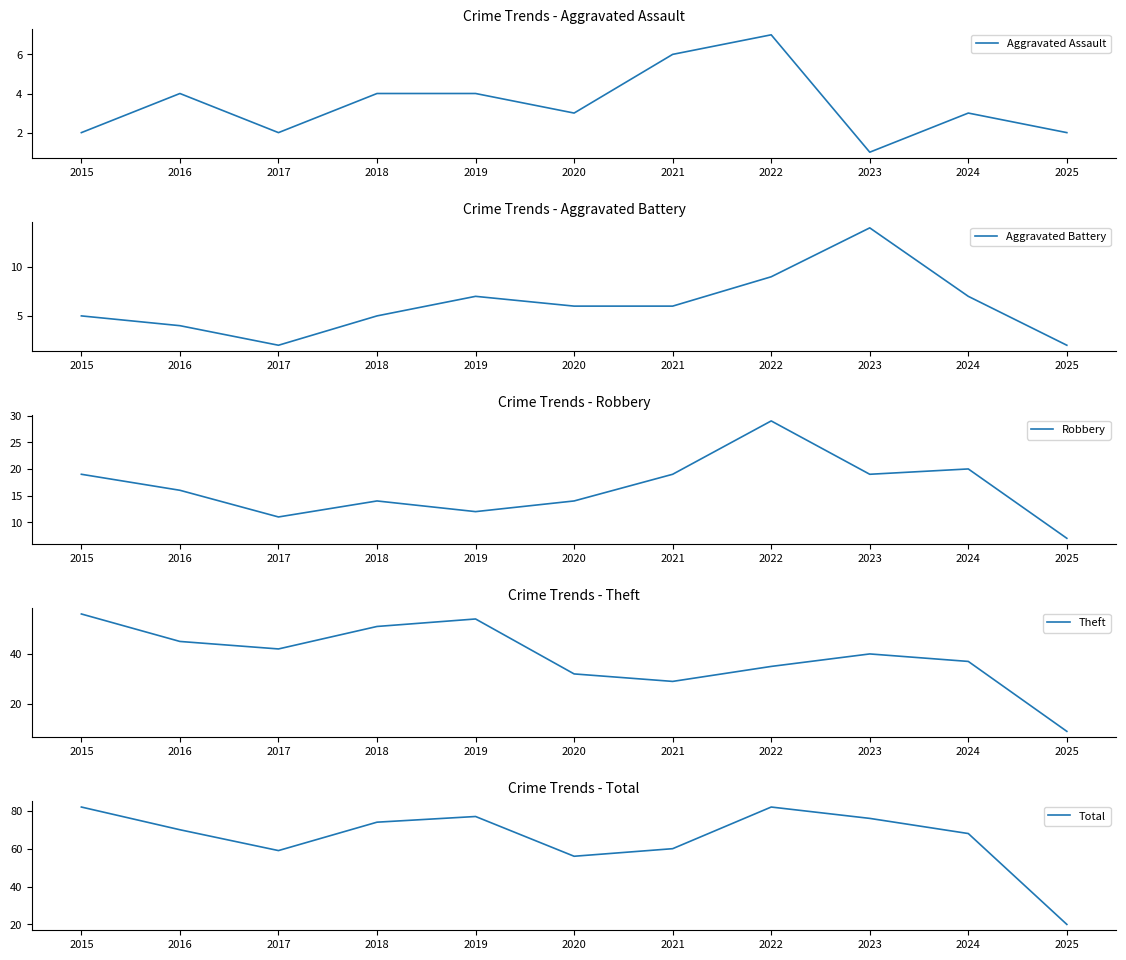

Between 2017 and 2025, which is larger?

2017